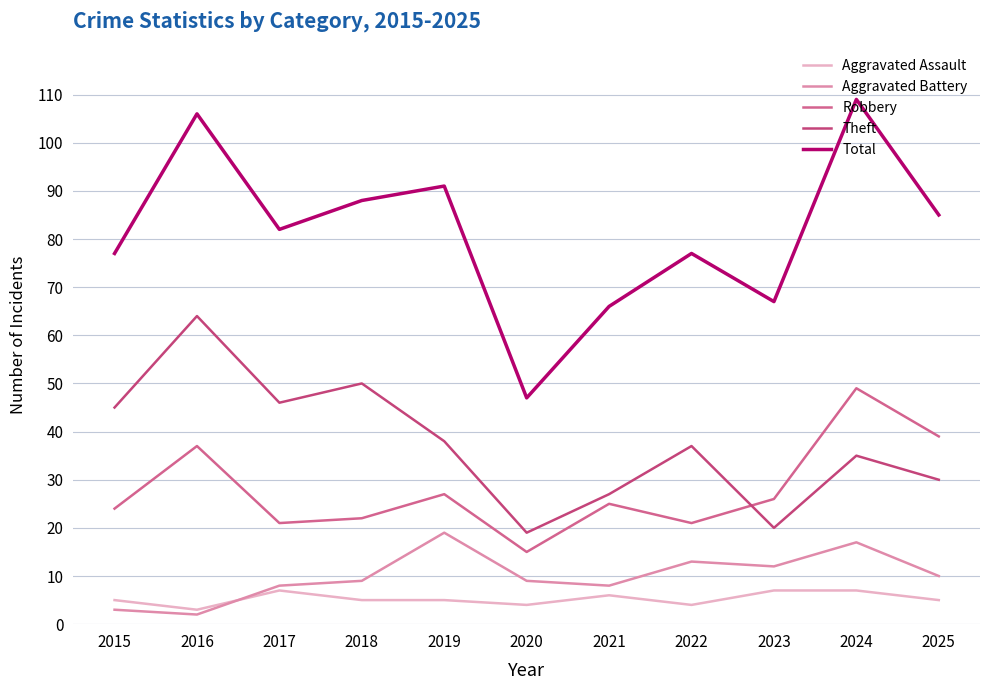

True or false: Theft and Total cross at least once.

False